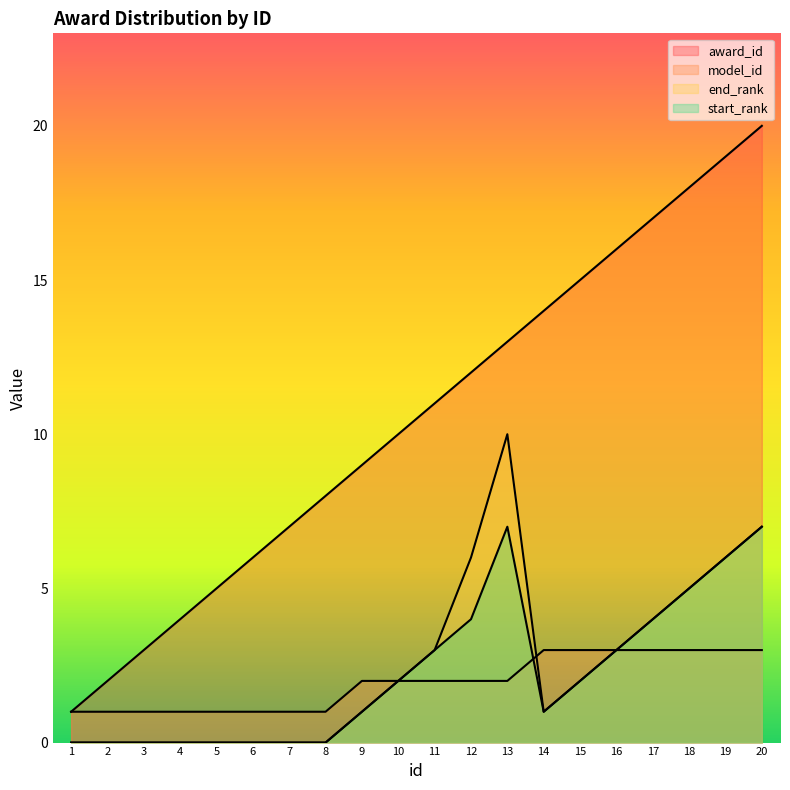

Reading left to right, transcribe all the data shown in this chart.

award_id: 1=1	2=2	3=3	4=4	5=5	6=6	7=7	8=8	9=9	10=10	11=11	12=12	13=13	14=14	15=15	16=16	17=17	18=18	19=19	20=20
model_id: 1=1	2=1	3=1	4=1	5=1	6=1	7=1	8=1	9=2	10=2	11=2	12=2	13=2	14=3	15=3	16=3	17=3	18=3	19=3	20=3
end_rank: 1=0	2=0	3=0	4=0	5=0	6=0	7=0	8=0	9=1	10=2	11=3	12=6	13=10	14=1	15=2	16=3	17=4	18=5	19=6	20=7
start_rank: 1=0	2=0	3=0	4=0	5=0	6=0	7=0	8=0	9=1	10=2	11=3	12=4	13=7	14=1	15=2	16=3	17=4	18=5	19=6	20=7